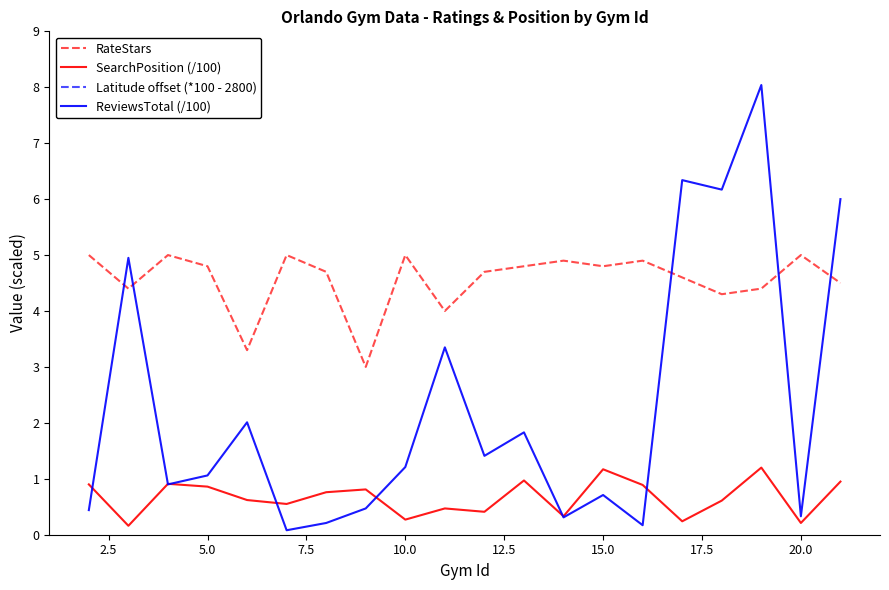

After their last crossing, which series has the higher values: ReviewsTotal (/100) or RateStars?

ReviewsTotal (/100)